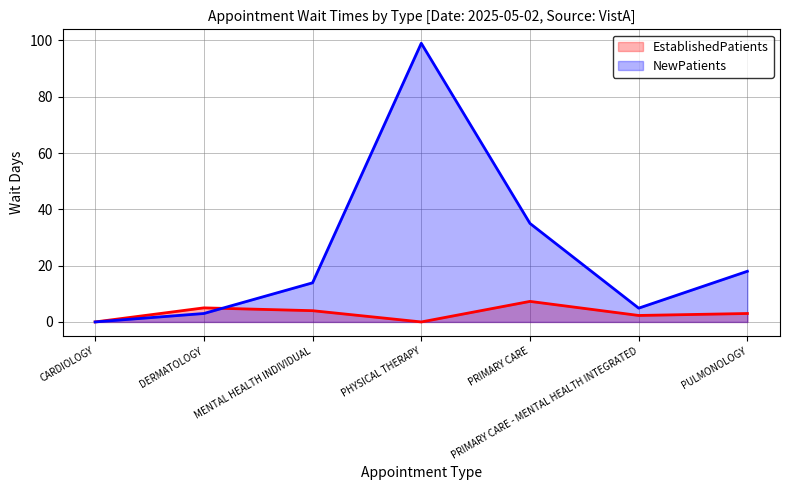

Between MENTAL HEALTH INDIVIDUAL and PULMONOLOGY, which series saw the biggest shift?

NewPatients